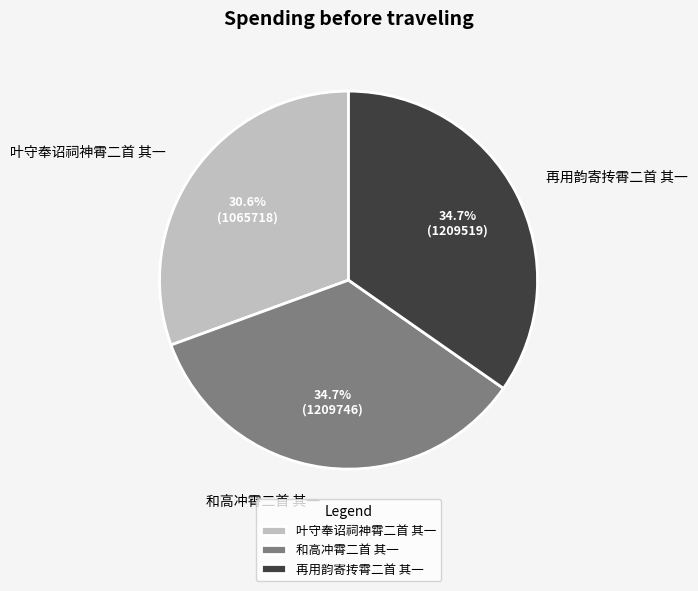

What is the smallest slice in the pie chart?

叶守奉诏祠神霄二首 其一